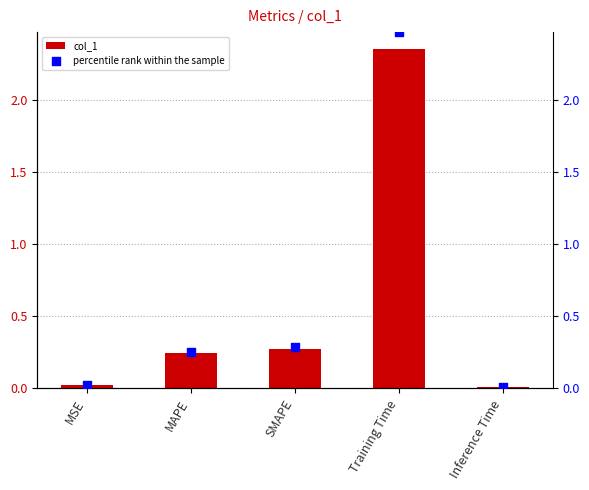

Is the value of percentile rank within the sample at Training Time greater than the value of col_1 at Training Time?

Yes